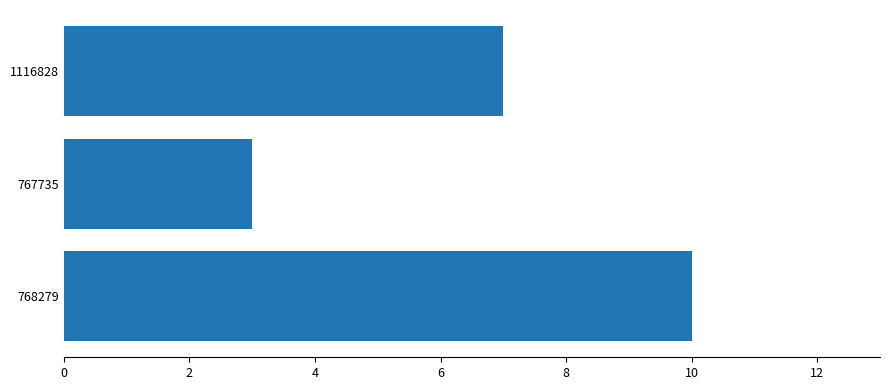

What is the average value?

7